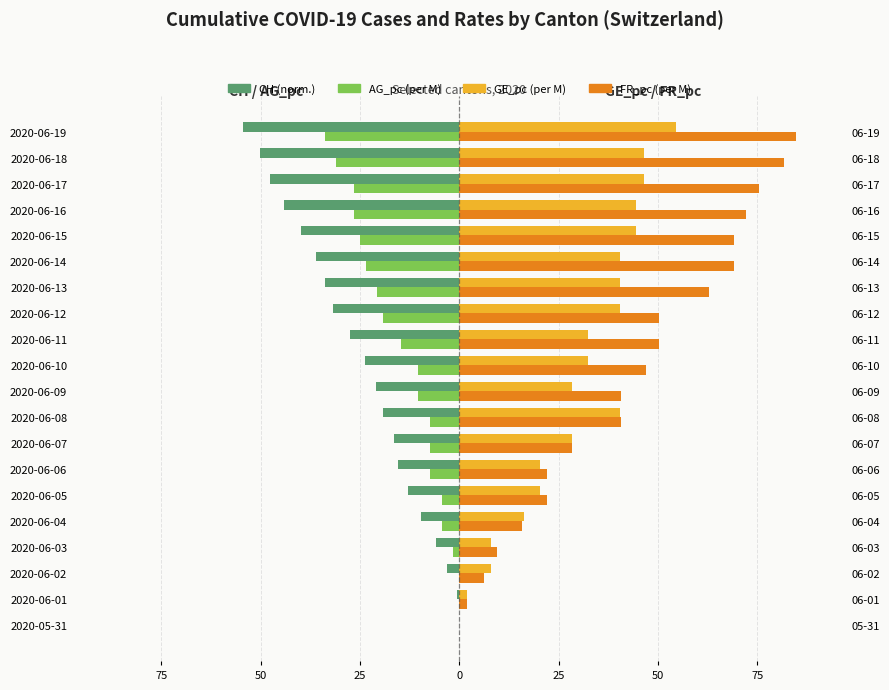

How many values in the GE_pc (per M) series exceed 32?

11